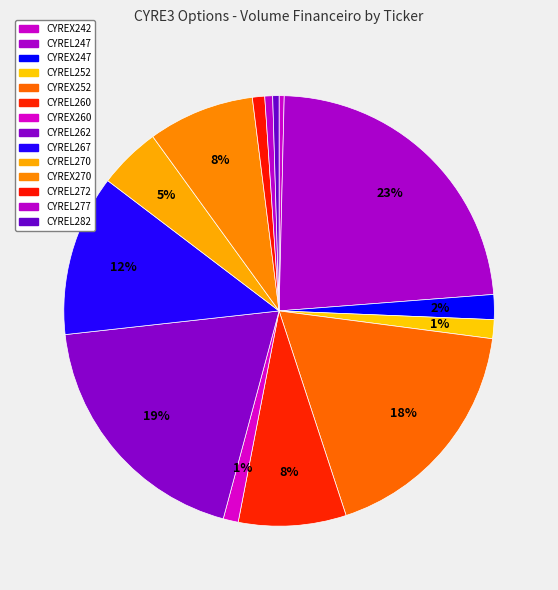

Is CYREX242 the majority of the pie?

No